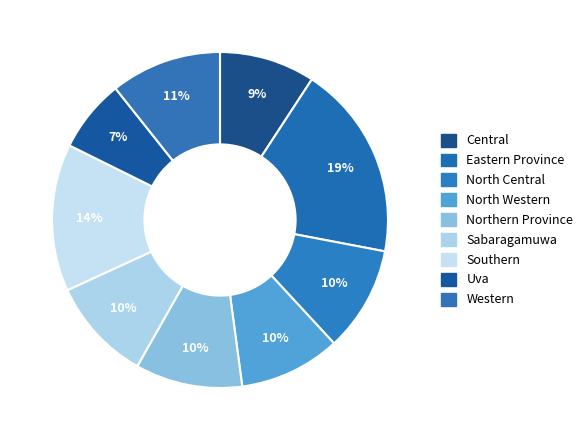

How much of the chart is everything except North Central?

89.9%